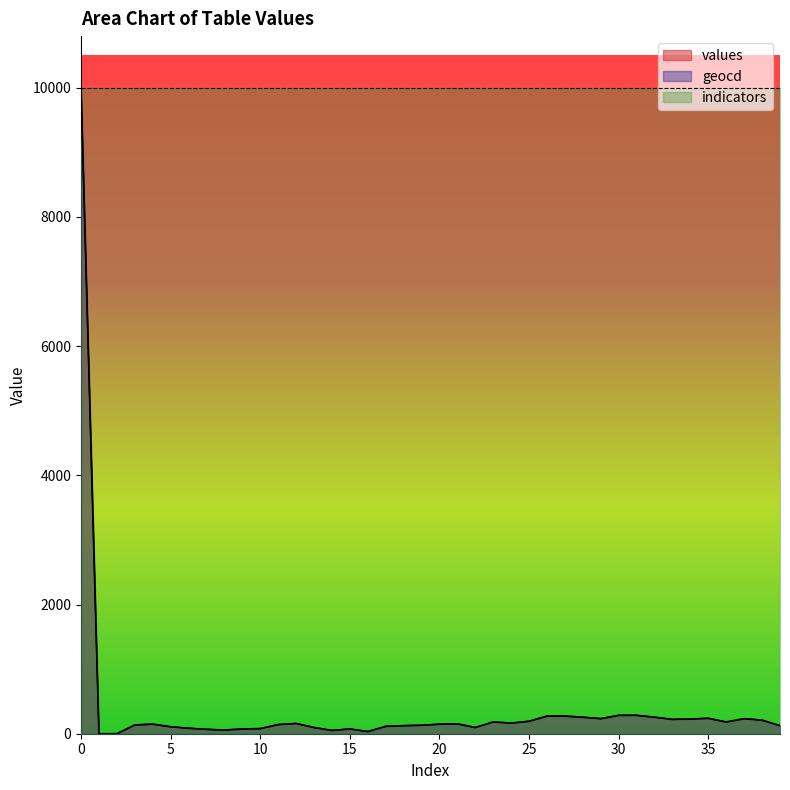

Reading right to left, extract all data points from this chart.

values: 125.0	210.0	233.0	182.0	239.0	228.0	222.0	256.0	285.0	285.0	233.0	256.0	273.0	273.0	193.0	165.0	182.0	96.0	153.0	148.0	131.0	125.0	114.0	34.0	74.0	51.0	96.0	159.0	142.0	79.0	74.0	57.0	68.0	85.0	108.0	148.0	136.0	0.0	0.0	10000.0
geocd: 125.4	210.9	233.8	182.4	239.5	228.1	222.3	256.6	285.1	285.1	233.8	256.6	273.7	273.7	193.8	165.3	182.4	96.9	153.9	148.2	131.1	125.4	114.0	34.2	74.1	51.3	96.9	159.6	142.5	79.8	74.1	57.0	68.4	85.5	108.3	148.2	136.8	0.0	0.0	10000.0